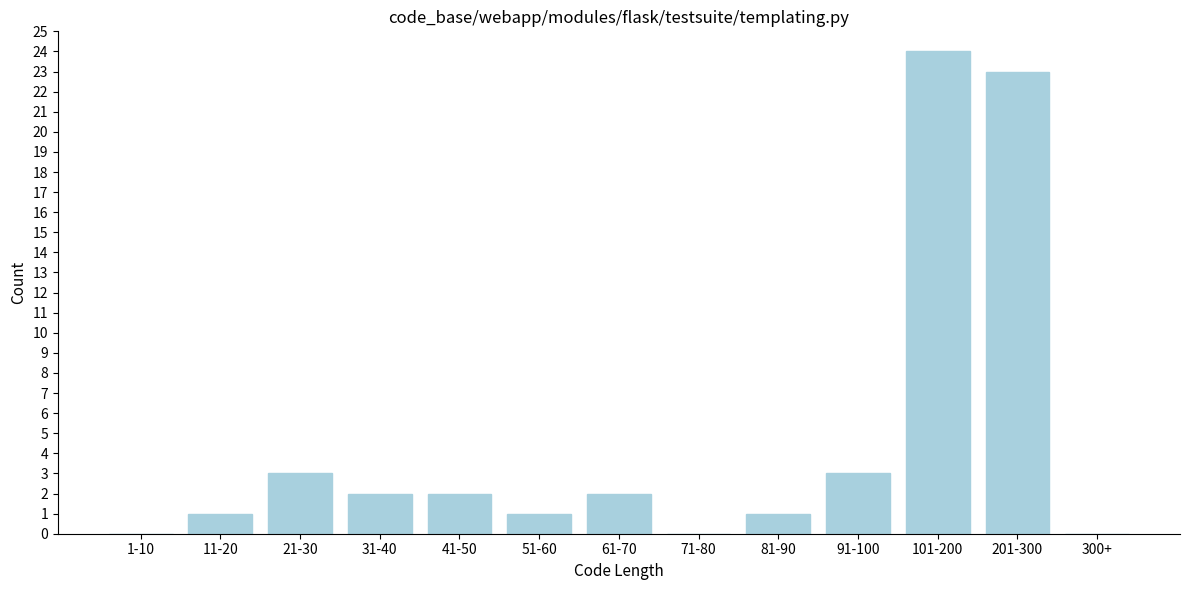

Reading left to right, transcribe all the data shown in this chart.

1-10=0	11-20=1	21-30=3	31-40=2	41-50=2	51-60=1	61-70=2	71-80=0	81-90=1	91-100=3	101-200=24	201-300=23	300+=0